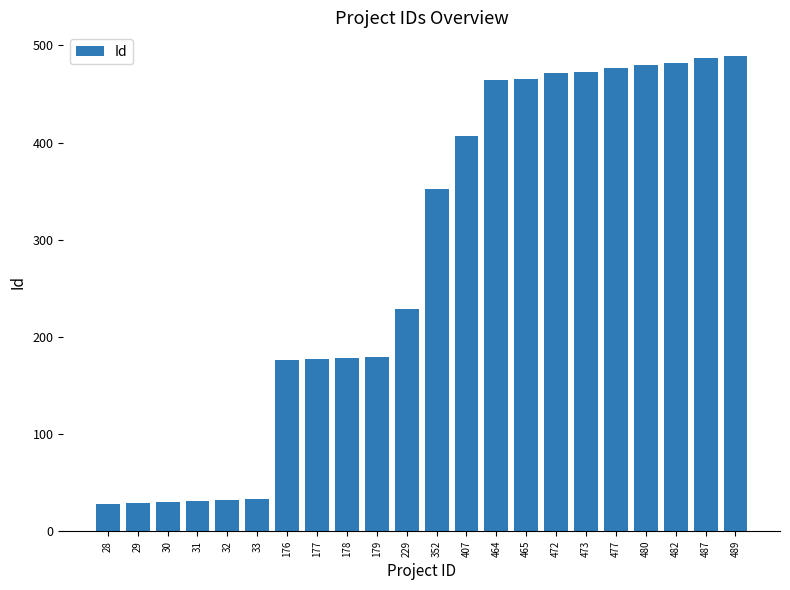

What is the difference between the maximum and minimum values?

461